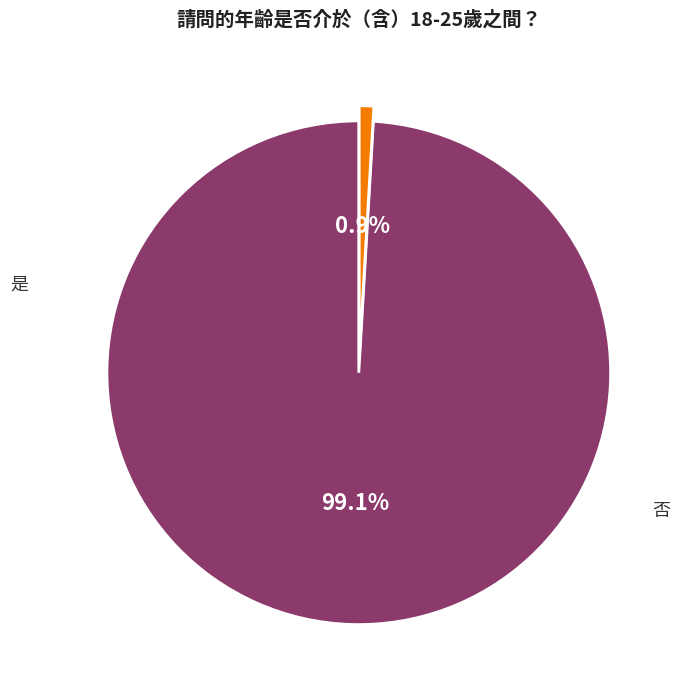

Rank the categories by value from highest to lowest.

是, 否